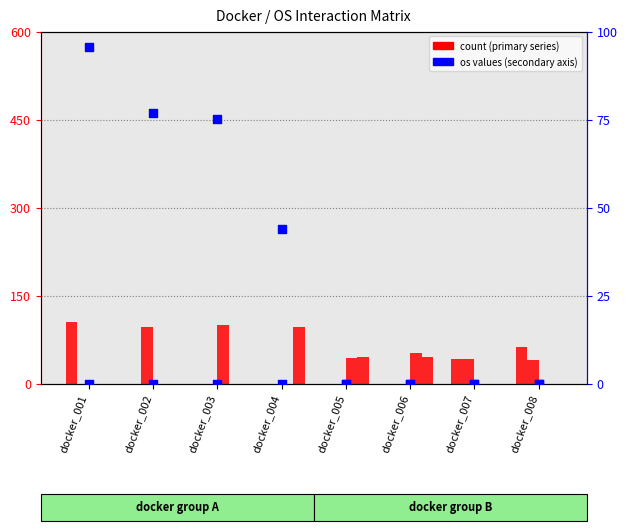

Is the value of os_021 at docker_004 greater than the value of docker_001 at docker_006?

Yes